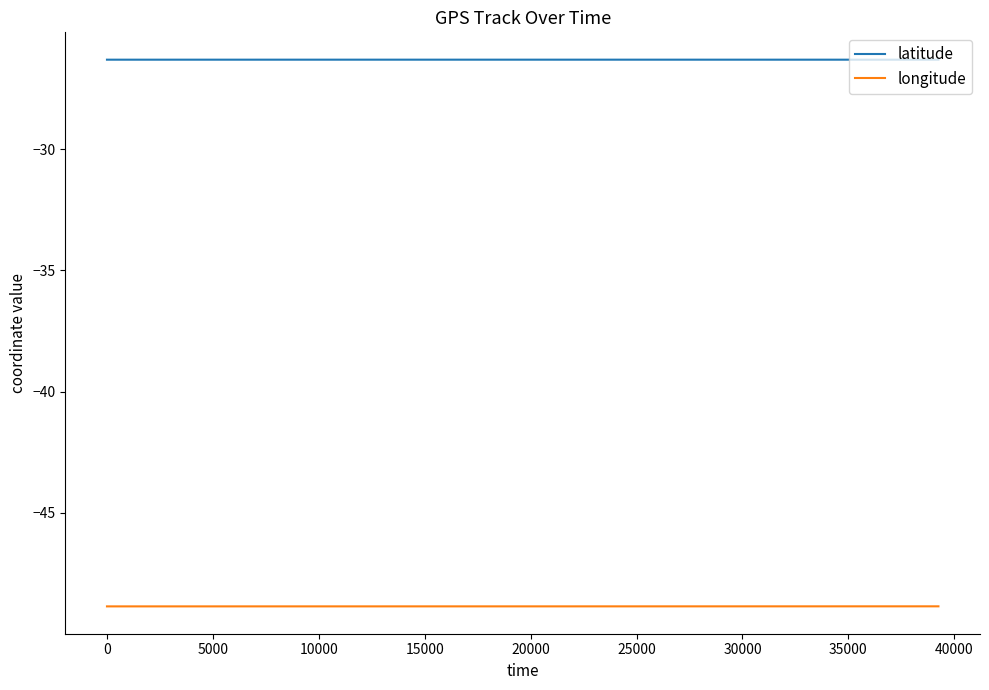

True or false: longitude and latitude cross at least once.

False